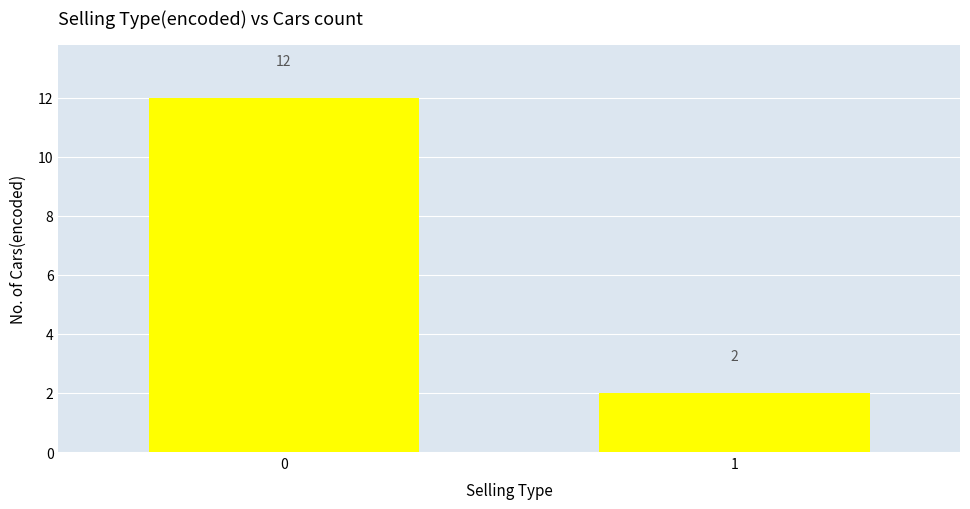

List the labels in order of value, smallest first.

1, 0